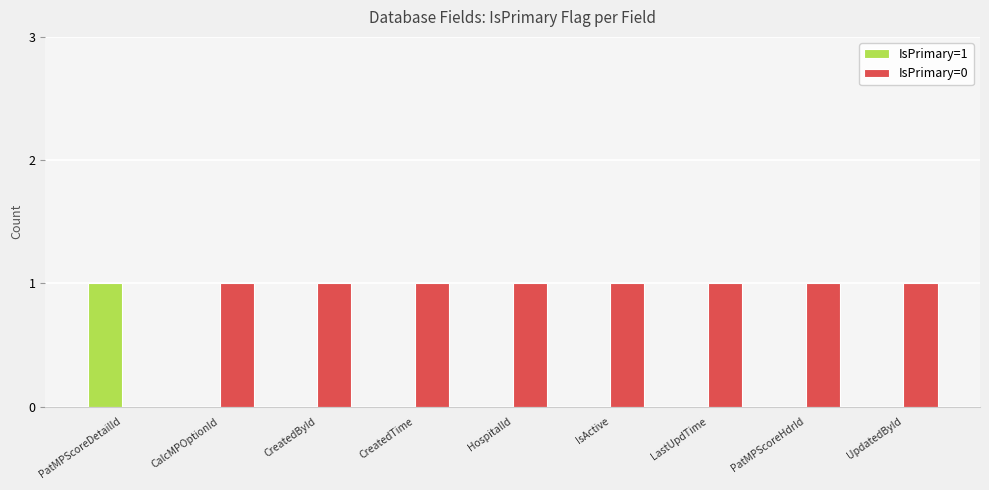

How many categories are shown in the chart?

9